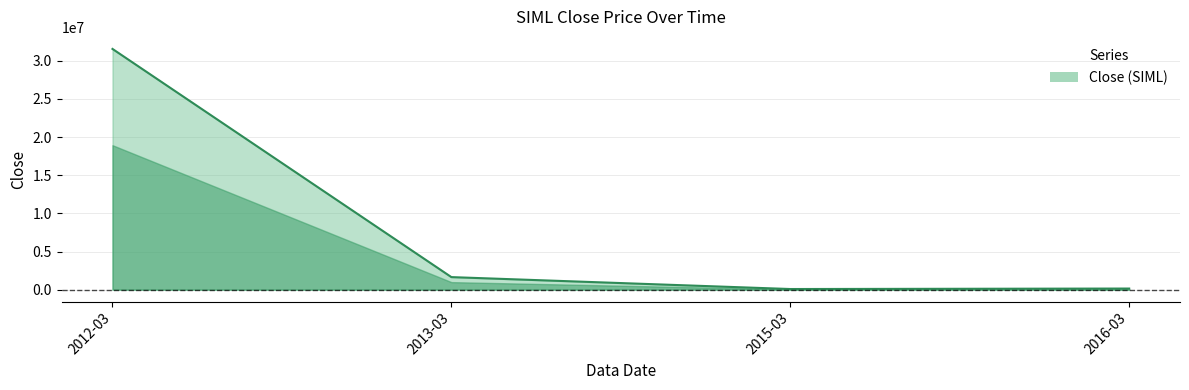

What is the average value?

8357630.1